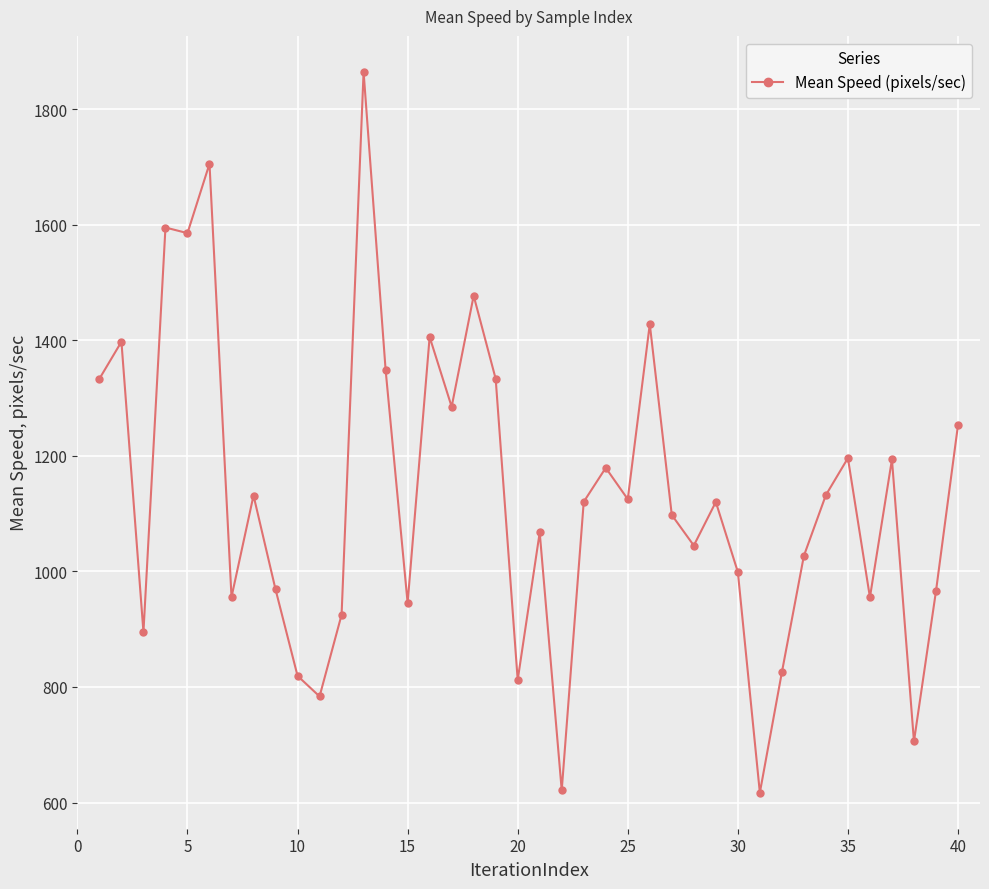

What is the difference between the maximum and minimum values?

1247.9